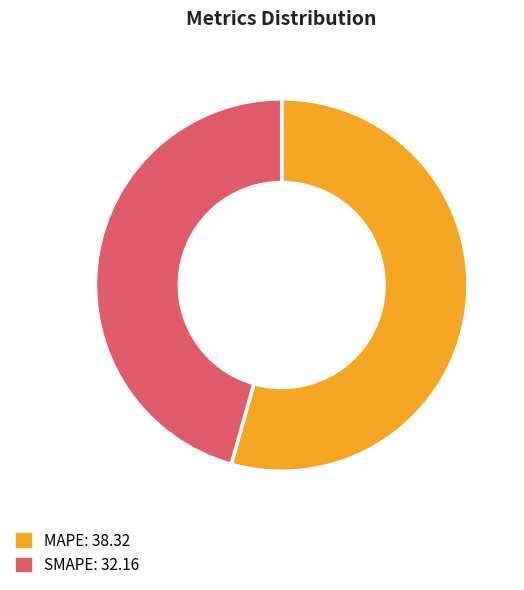

Rank the categories by value from highest to lowest.

MAPE, SMAPE